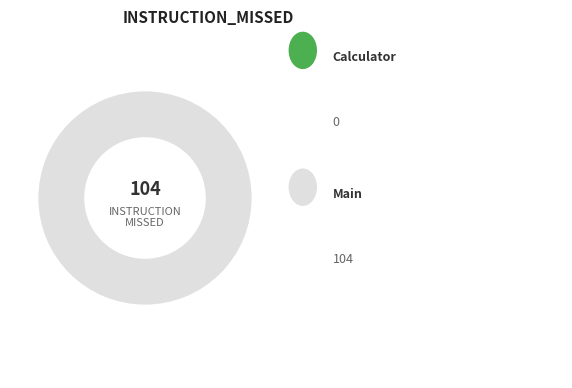

Is there any slice that represents more than half of the pie?

Yes